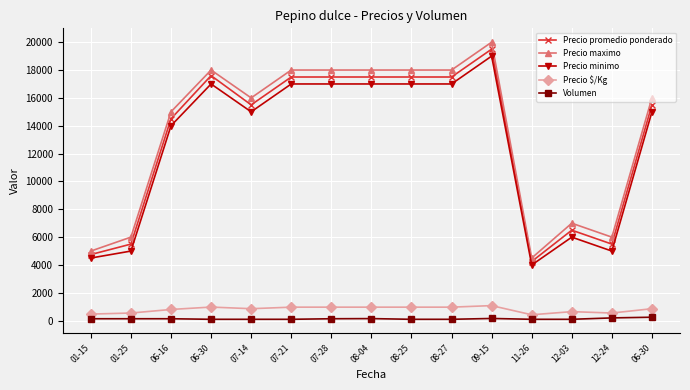

Where is the first local minimum for Precio $/Kg?

07-14